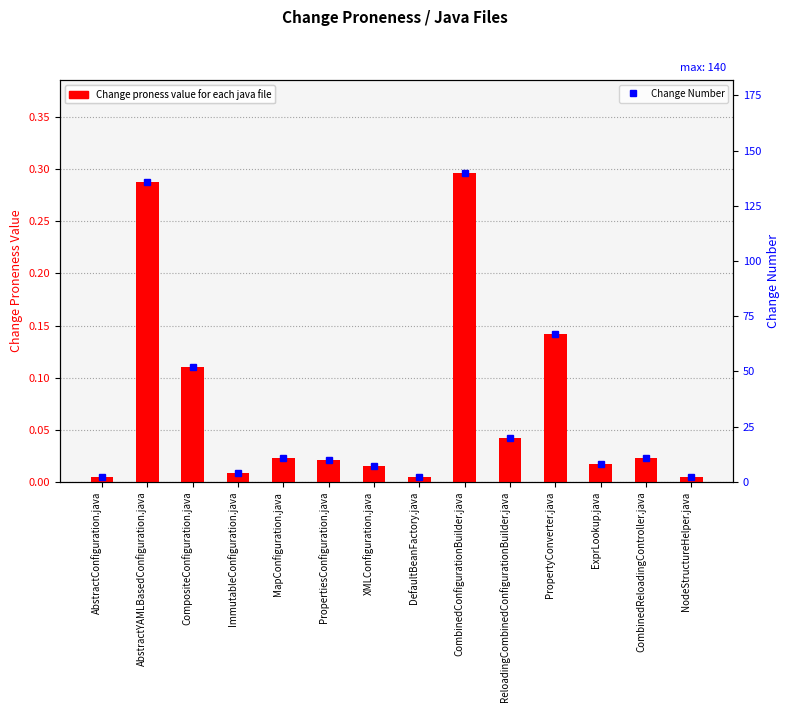

What are all the series names shown in the legend?

Change proness value for each java file, Change Number